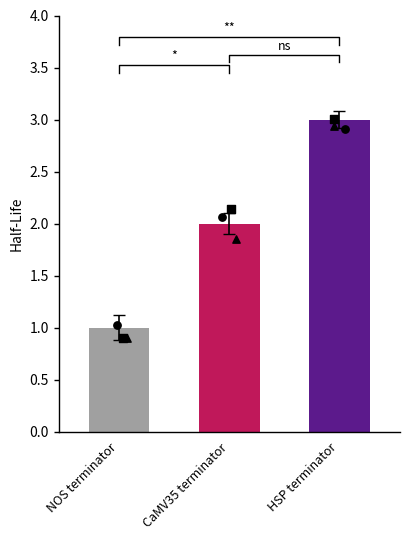

Which has a higher value, HSP terminator or CaMV35 terminator?

HSP terminator